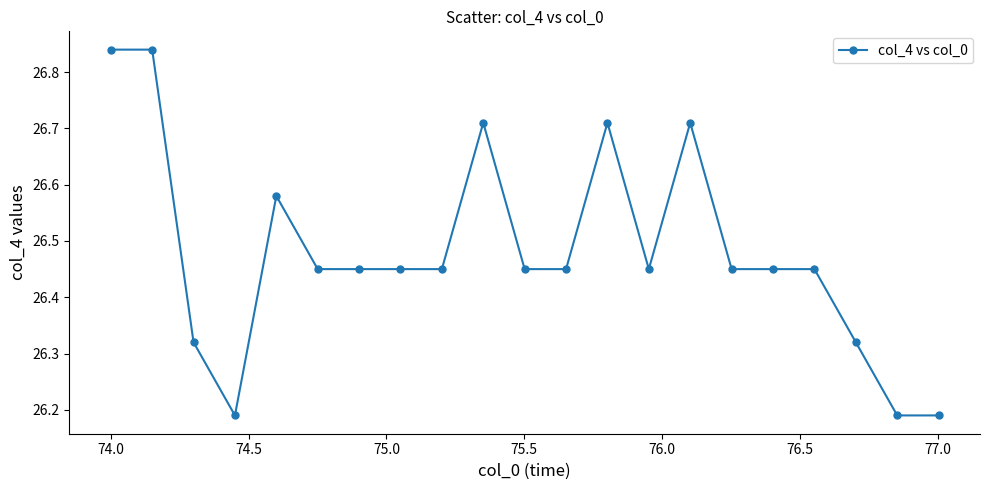

True or false: the data has more than 1 interior local peaks.

True